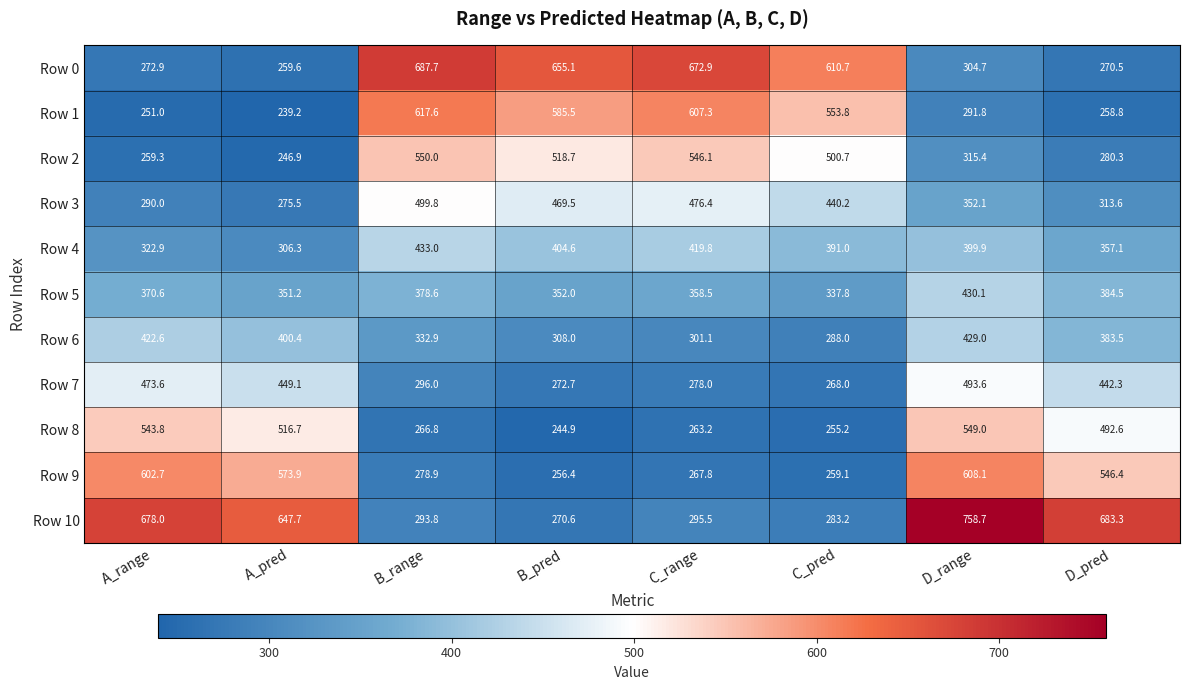

What is the minimum value shown in the chart?

239.2